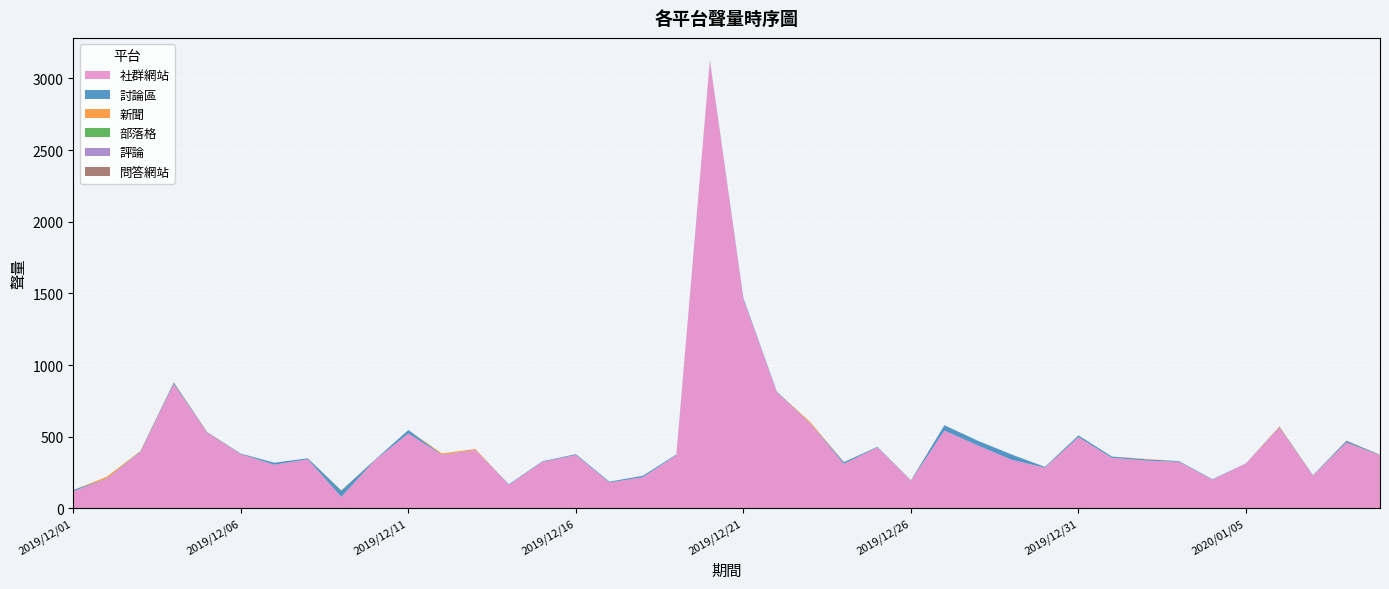

Reading right to left, list all the values displayed in this chart.

社群網站: 2020/01/09=371	2020/01/08=460	2020/01/07=229	2020/01/06=564	2020/01/05=314	2020/01/04=201	2020/01/03=325	2020/01/02=334	2020/01/01=353	2019/12/31=498	2019/12/30=284	2019/12/29=340	2019/12/28=439	2019/12/27=543	2019/12/26=192	2019/12/25=426	2019/12/24=311	2019/12/23=590	2019/12/22=810	2019/12/21=1461	2019/12/20=3124	2019/12/19=372	2019/12/18=218	2019/12/17=181	2019/12/16=373	2019/12/15=325	2019/12/14=165	2019/12/13=407	2019/12/12=374	2019/12/11=523	2019/12/10=336	2019/12/09=80	2019/12/08=343	2019/12/07=305	2019/12/06=379	2019/12/05=527	2019/12/04=868	2019/12/03=392	2019/12/02=207	2019/12/01=120
討論區: 2020/01/09=3	2020/01/08=12	2020/01/07=3	2020/01/06=4	2020/01/05=1	2020/01/04=3	2020/01/03=5	2020/01/02=9	2020/01/01=9	2019/12/31=12	2019/12/30=6	2019/12/29=37	2019/12/28=33	2019/12/27=38	2019/12/26=3	2019/12/25=4	2019/12/24=12	2019/12/23=2	2019/12/22=5	2019/12/21=8	2019/12/20=3	2019/12/19=5	2019/12/18=10	2019/12/17=6	2019/12/16=6	2019/12/15=4	2019/12/14=4	2019/12/13=1	2019/12/12=2	2019/12/11=24	2019/12/10=3	2019/12/09=44	2019/12/08=7	2019/12/07=14	2019/12/06=3	2019/12/05=4	2019/12/04=10	2019/12/03=5	2019/12/02=2	2019/12/01=9
新聞: 2020/01/09=1	2020/01/08=2	2020/01/07=0	2020/01/06=5	2020/01/05=0	2020/01/04=0	2020/01/03=0	2020/01/02=3	2020/01/01=0	2019/12/31=0	2019/12/30=0	2019/12/29=0	2019/12/28=0	2019/12/27=0	2019/12/26=2	2019/12/25=0	2019/12/24=1	2019/12/23=10	2019/12/22=0	2019/12/21=0	2019/12/20=0	2019/12/19=0	2019/12/18=0	2019/12/17=0	2019/12/16=0	2019/12/15=0	2019/12/14=0	2019/12/13=7	2019/12/12=8	2019/12/11=0	2019/12/10=0	2019/12/09=2	2019/12/08=0	2019/12/07=0	2019/12/06=0	2019/12/05=2	2019/12/04=3	2019/12/03=3	2019/12/02=12	2019/12/01=0
部落格: 2020/01/09=0	2020/01/08=0	2020/01/07=0	2020/01/06=0	2020/01/05=0	2020/01/04=0	2020/01/03=0	2020/01/02=0	2020/01/01=0	2019/12/31=0	2019/12/30=0	2019/12/29=0	2019/12/28=0	2019/12/27=0	2019/12/26=0	2019/12/25=0	2019/12/24=0	2019/12/23=0	2019/12/22=0	2019/12/21=0	2019/12/20=0	2019/12/19=0	2019/12/18=0	2019/12/17=0	2019/12/16=0	2019/12/15=0	2019/12/14=0	2019/12/13=0	2019/12/12=0	2019/12/11=0	2019/12/10=0	2019/12/09=1	2019/12/08=0	2019/12/07=0	2019/12/06=1	2019/12/05=0	2019/12/04=0	2019/12/03=0	2019/12/02=0	2019/12/01=0
評論: 2020/01/09=0	2020/01/08=0	2020/01/07=0	2020/01/06=0	2020/01/05=0	2020/01/04=0	2020/01/03=0	2020/01/02=0	2020/01/01=0	2019/12/31=0	2019/12/30=0	2019/12/29=0	2019/12/28=0	2019/12/27=0	2019/12/26=0	2019/12/25=0	2019/12/24=0	2019/12/23=0	2019/12/22=0	2019/12/21=0	2019/12/20=0	2019/12/19=0	2019/12/18=0	2019/12/17=0	2019/12/16=0	2019/12/15=0	2019/12/14=0	2019/12/13=0	2019/12/12=0	2019/12/11=0	2019/12/10=0	2019/12/09=0	2019/12/08=0	2019/12/07=0	2019/12/06=0	2019/12/05=0	2019/12/04=0	2019/12/03=0	2019/12/02=0	2019/12/01=0
問答網站: 2020/01/09=0	2020/01/08=0	2020/01/07=0	2020/01/06=0	2020/01/05=0	2020/01/04=0	2020/01/03=0	2020/01/02=0	2020/01/01=0	2019/12/31=0	2019/12/30=0	2019/12/29=0	2019/12/28=0	2019/12/27=0	2019/12/26=0	2019/12/25=0	2019/12/24=0	2019/12/23=0	2019/12/22=0	2019/12/21=0	2019/12/20=0	2019/12/19=0	2019/12/18=0	2019/12/17=0	2019/12/16=0	2019/12/15=0	2019/12/14=0	2019/12/13=0	2019/12/12=0	2019/12/11=0	2019/12/10=0	2019/12/09=0	2019/12/08=0	2019/12/07=0	2019/12/06=0	2019/12/05=0	2019/12/04=0	2019/12/03=0	2019/12/02=0	2019/12/01=0